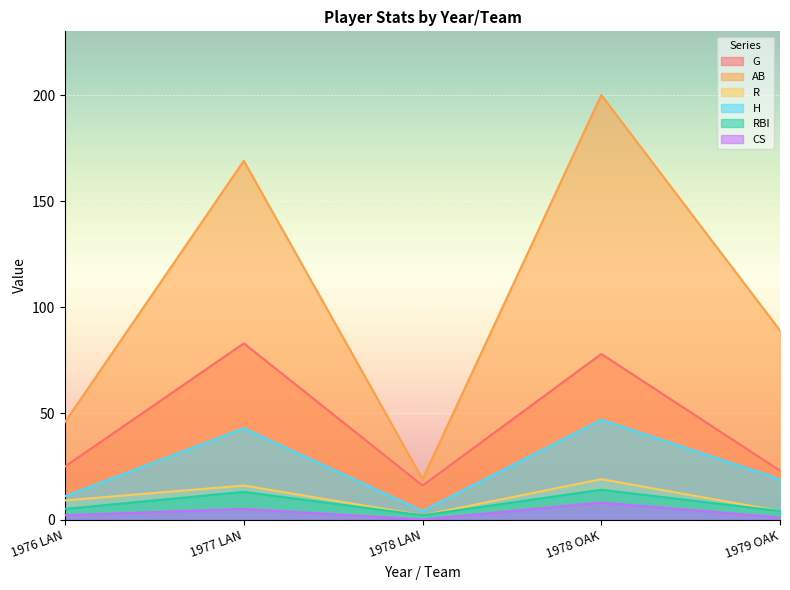

The value of CS at 1979 OAK is 2. True or false?

False